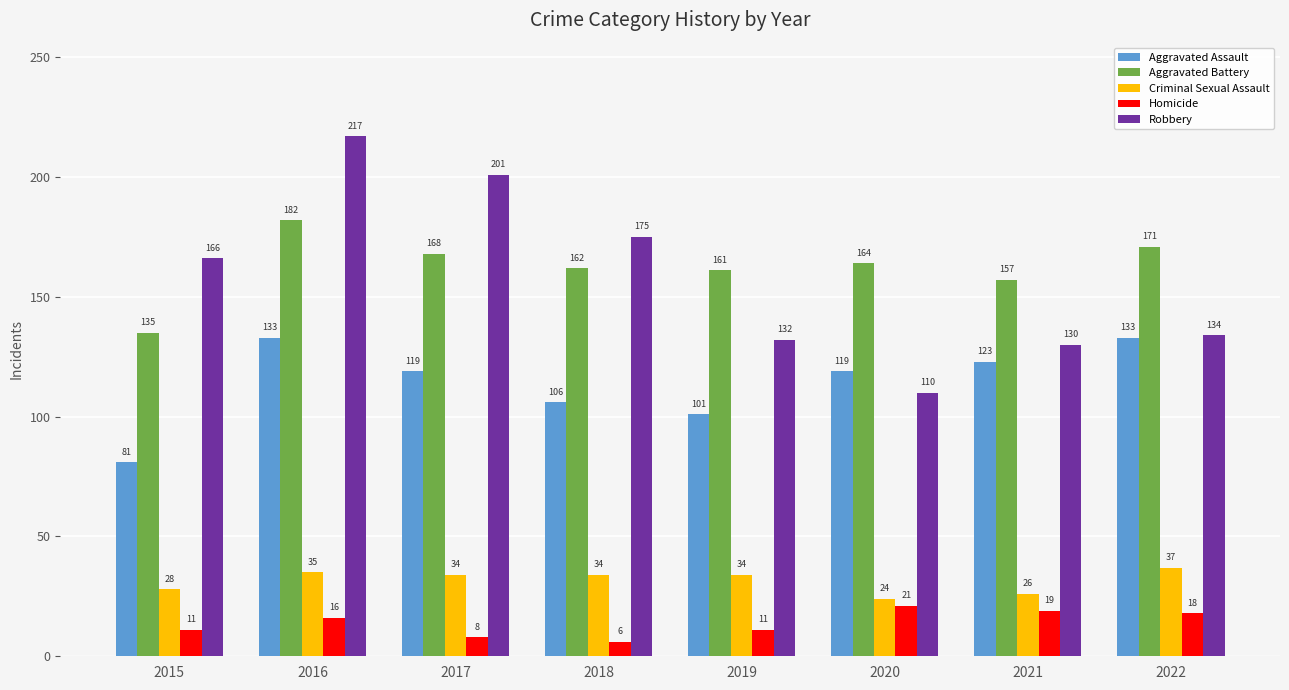

Rank the series at 2015 from lowest to highest value.

Homicide, Criminal Sexual Assault, Aggravated Assault, Aggravated Battery, Robbery